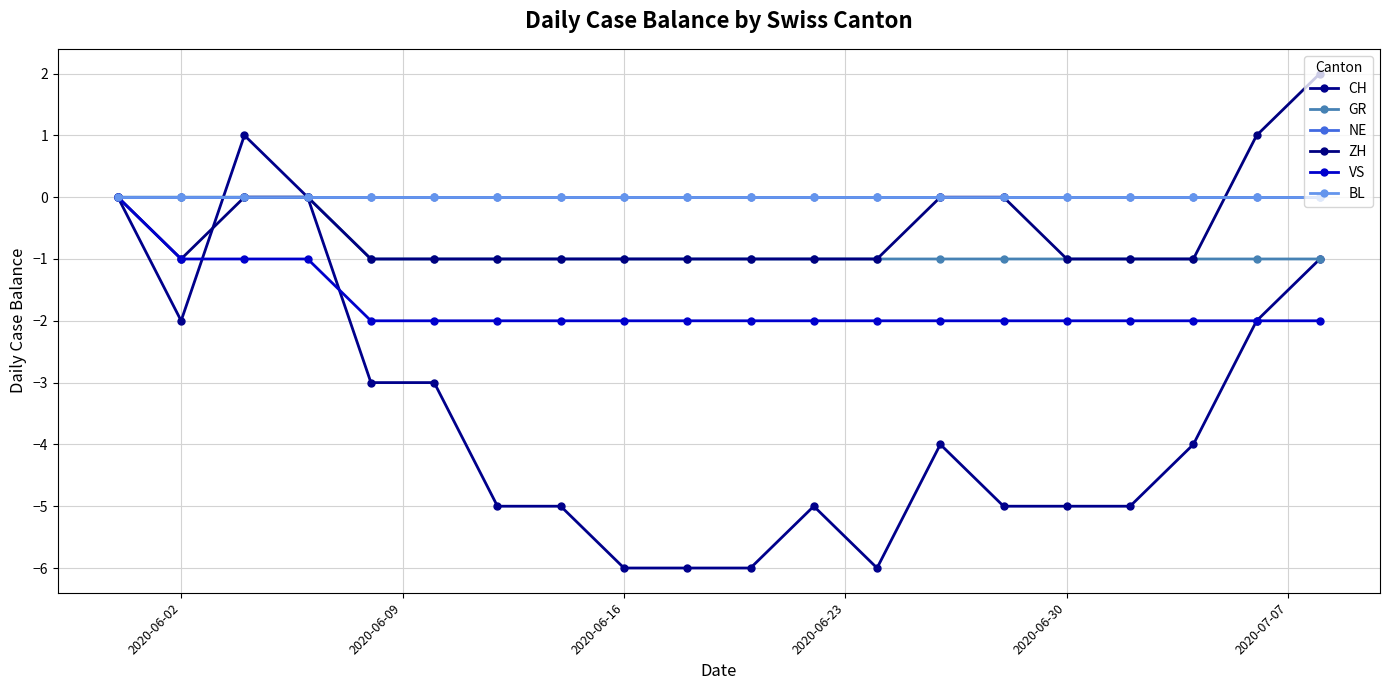

Where is BL nearest to the value 0?

2020-06-02